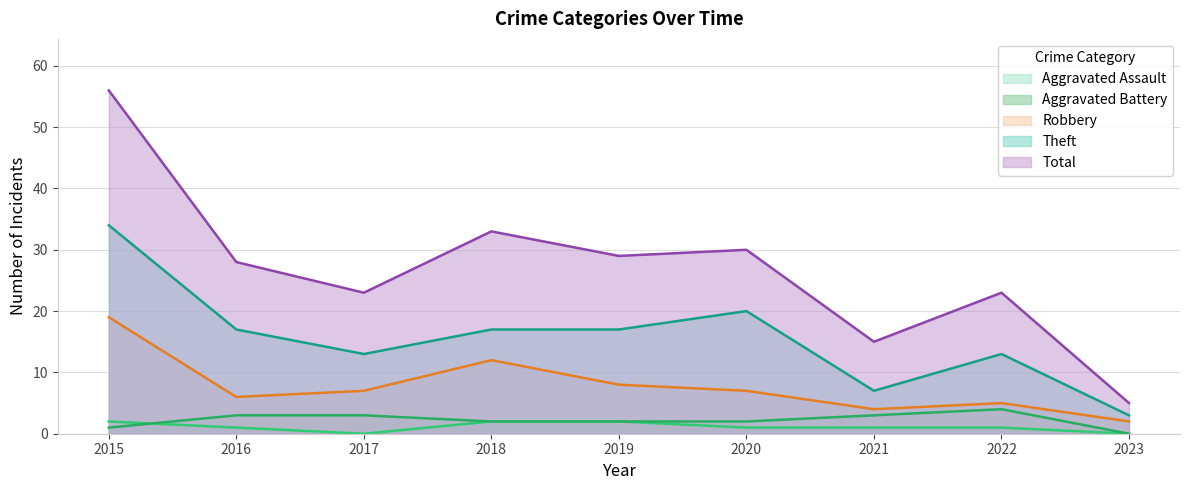

At which label does Aggravated Battery reach its peak?

2022